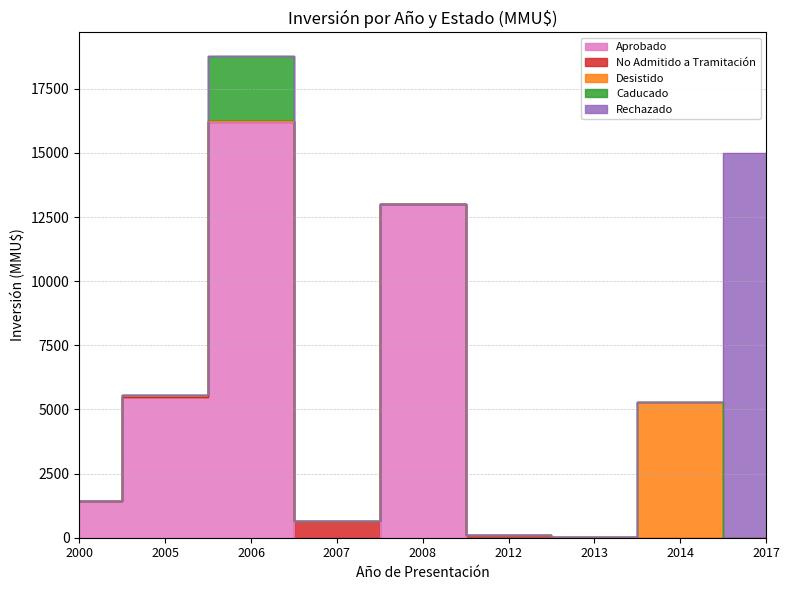

What is the sum of the Desistido values at 2005 and 2014?

5355